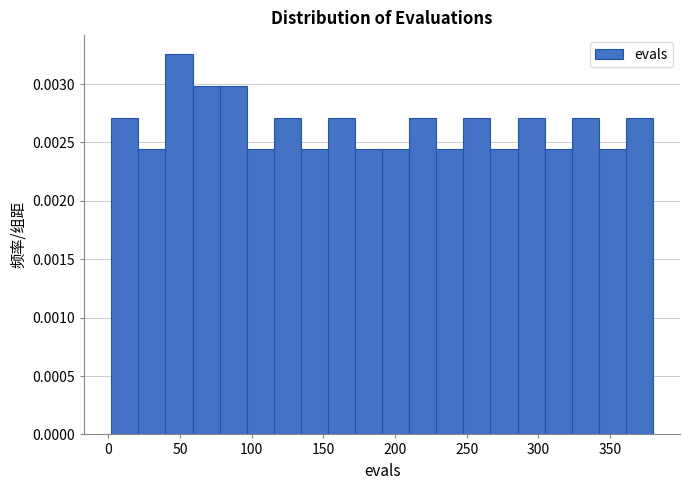

Read against the x-axis, roughly where is the centre of the tallest bar?

50